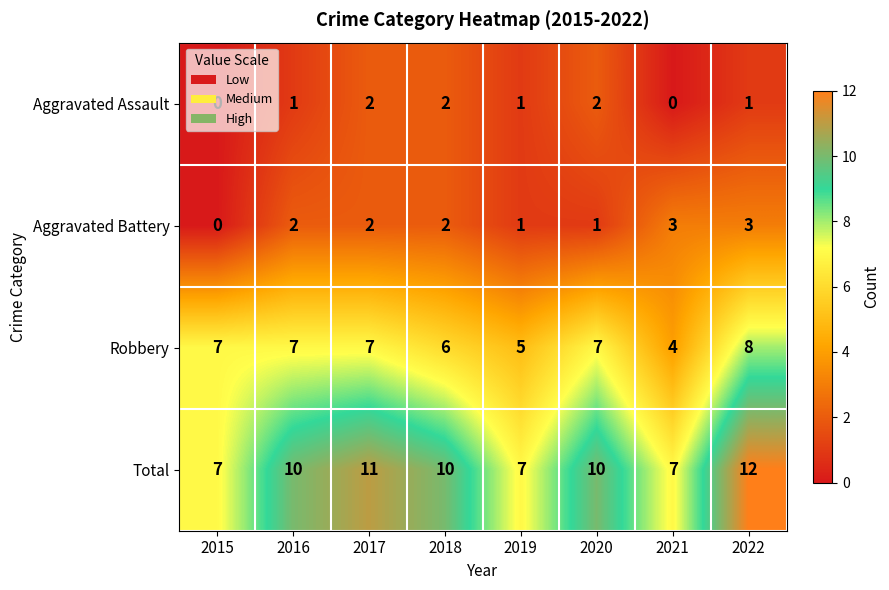

Which series has the largest range (max minus min)?

Total